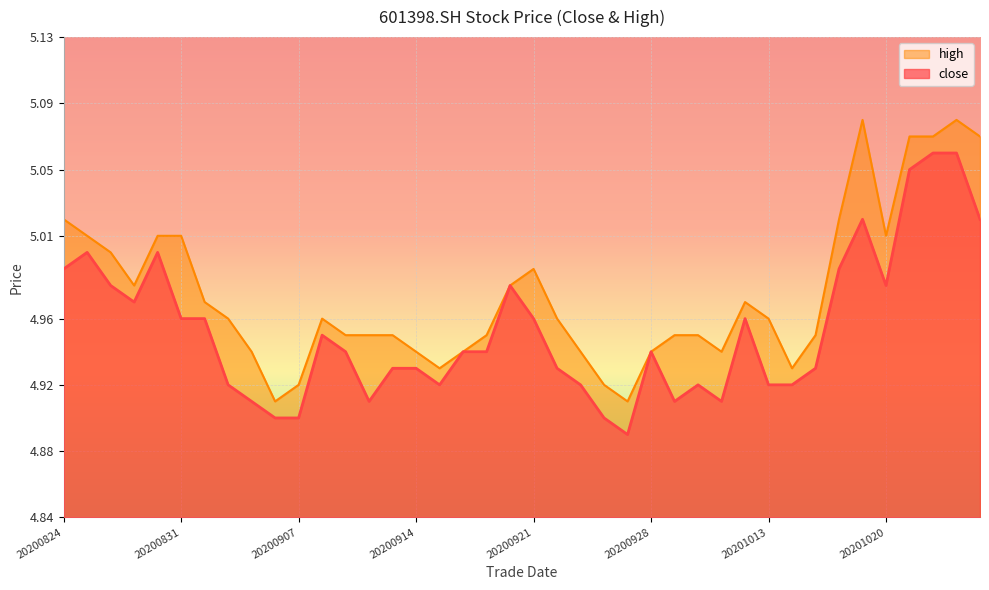

Reading left to right, list all the values displayed in this chart.

close: 5.0	5.0	5.0	5.0	5.0	5.0	5.0	4.9	4.9	4.9	4.9	5.0	4.9	4.9	4.9	4.9	4.9	4.9	4.9	5.0	5.0	4.9	4.9	4.9	4.9	4.9	4.9	4.9	4.9	5.0	4.9	4.9	4.9	5.0	5.0	5.0	5.0	5.1	5.1	5.0
high: 5.0	5.0	5.0	5.0	5.0	5.0	5.0	5.0	4.9	4.9	4.9	5.0	5.0	5.0	5.0	4.9	4.9	4.9	5.0	5.0	5.0	5.0	4.9	4.9	4.9	4.9	5.0	5.0	4.9	5.0	5.0	4.9	5.0	5.0	5.1	5.0	5.1	5.1	5.1	5.1